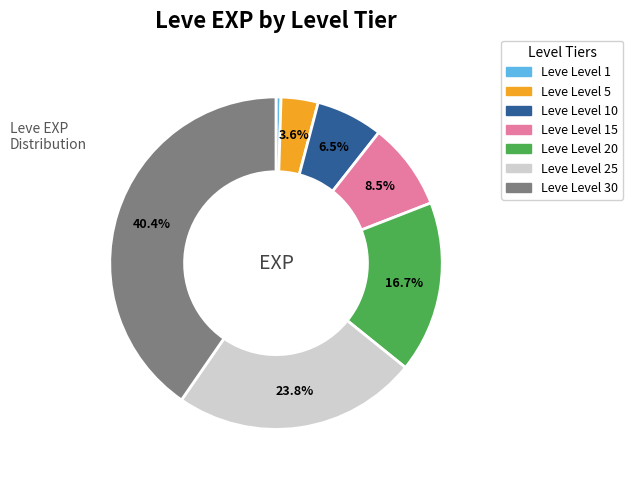

To the nearest percent, what is the average slice percentage?

14%